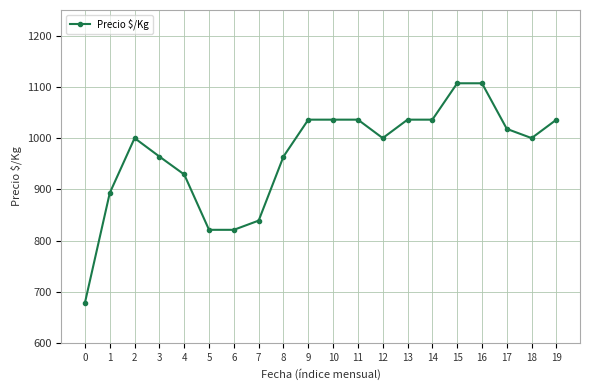

The chart shows a value of 1680 at 12. True or false?

False